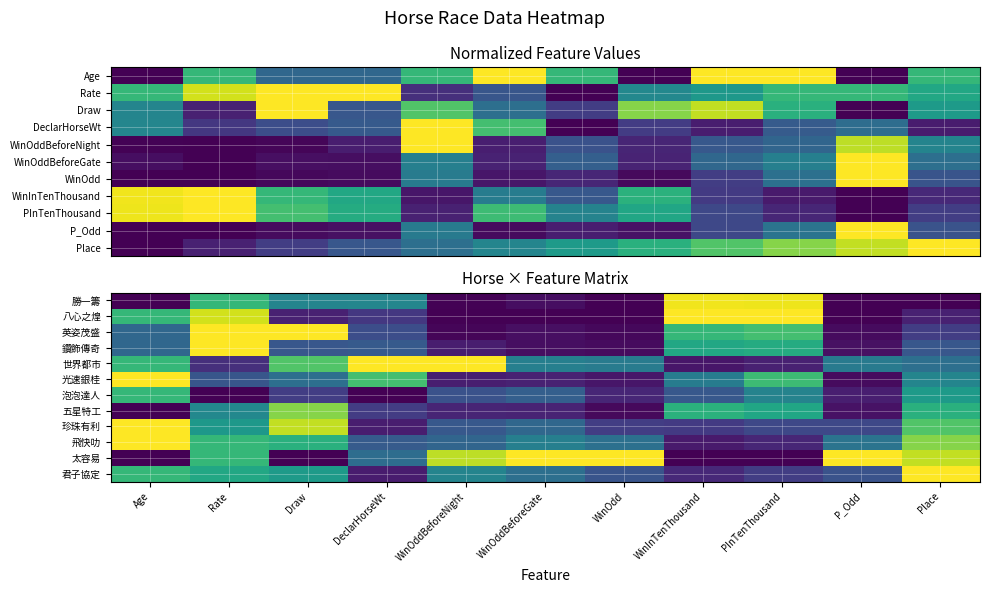

What is the maximum value for 八心之煌?

1.0